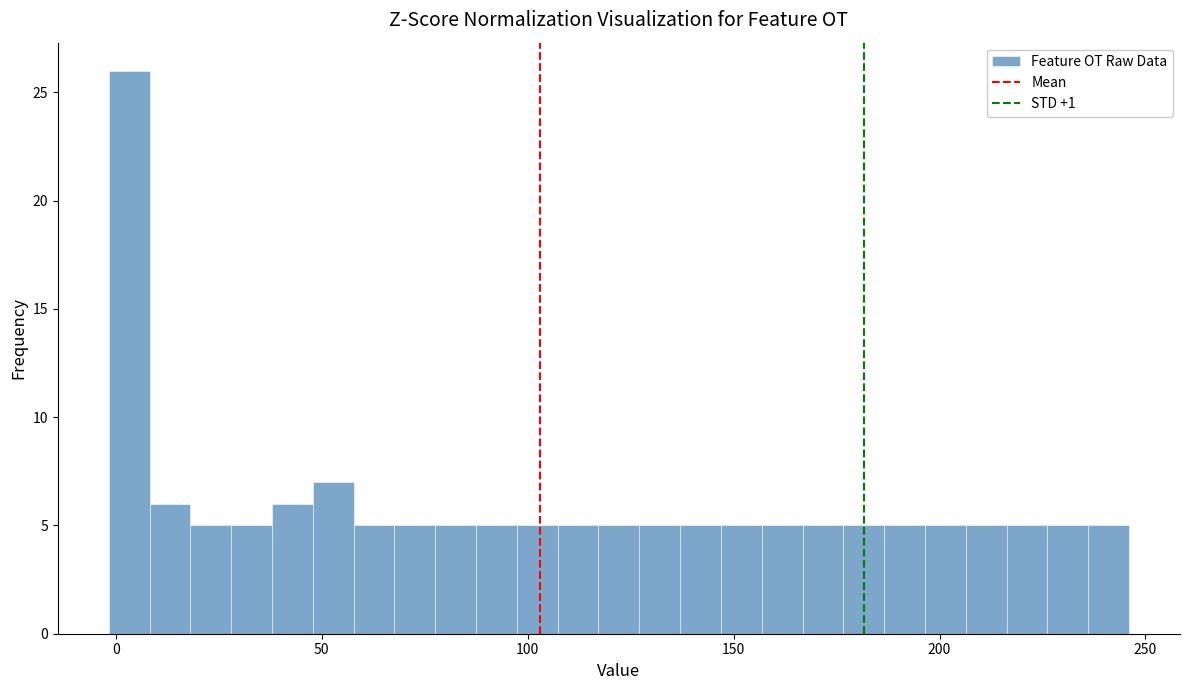

Around what value on the x-axis is the tallest bar? Give the approximate position of its centre, as read against the axis.

5